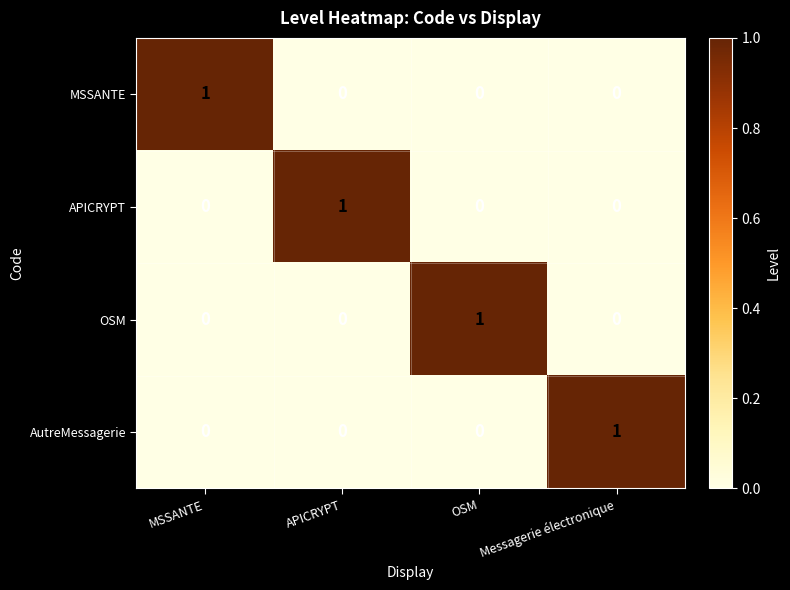

How many values in OSM are above zero?

1